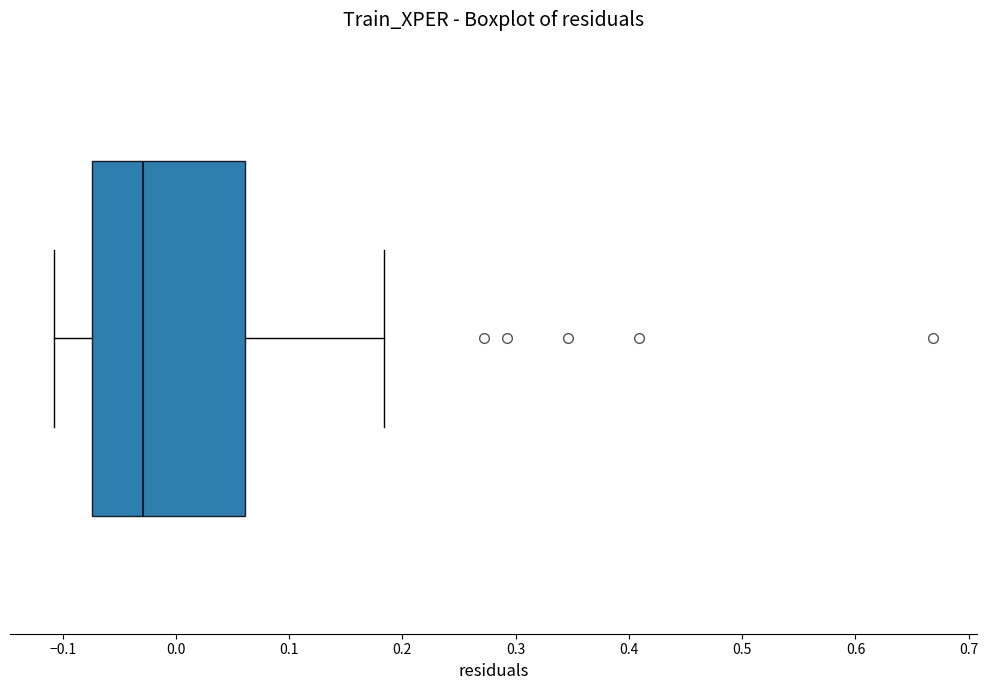

Read this box plot against the x-axis: the position of the median line, the range covered by the box, and the ends of both whiskers. The values are not printed on the chart, so give them approximately, as read against the axis.

median -0.03, box -0.07 to 0.06, whiskers -0.11 to 0.18